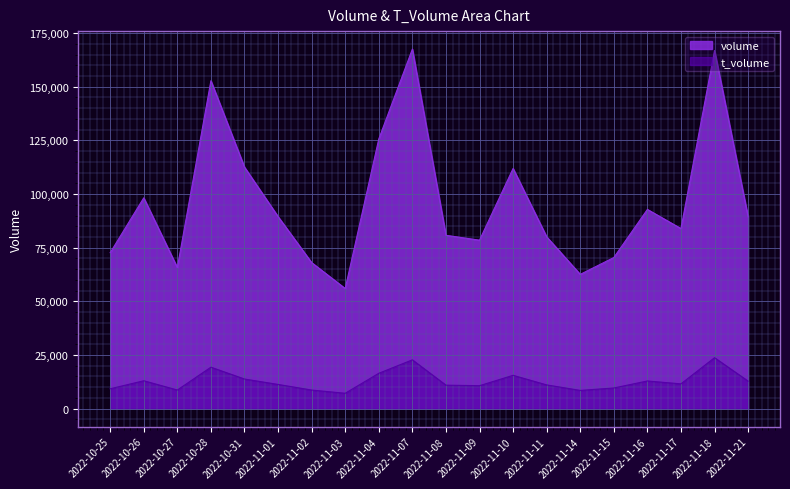

True or false: volume and t_volume cross at least once.

False